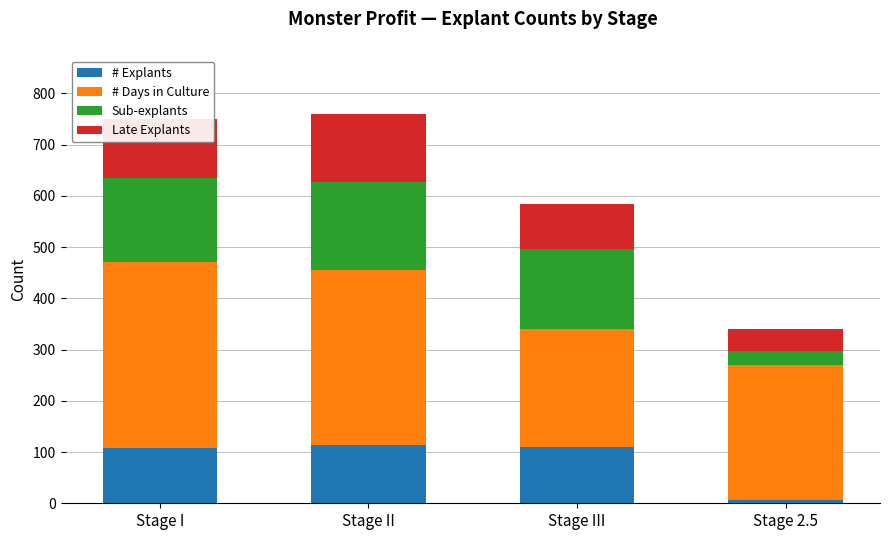

What is the total value across all series at Stage III?

584